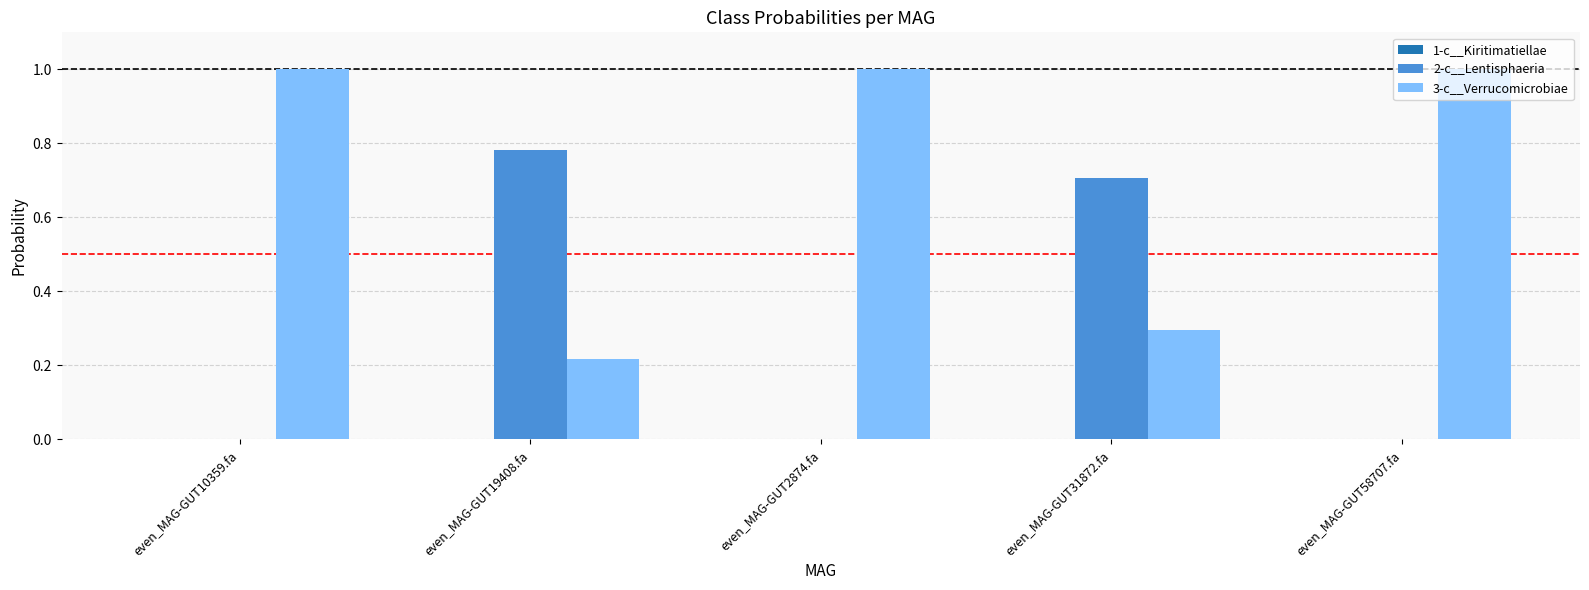

Are the bars horizontal?

No